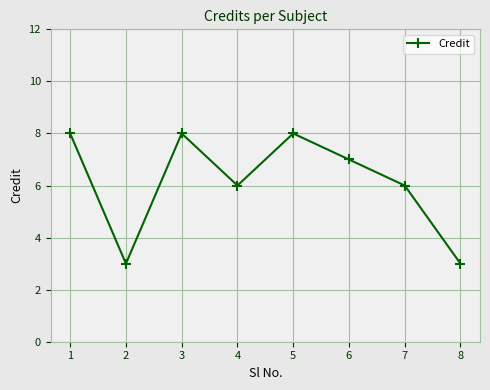

True or false: the data shows 8 at 5.

True